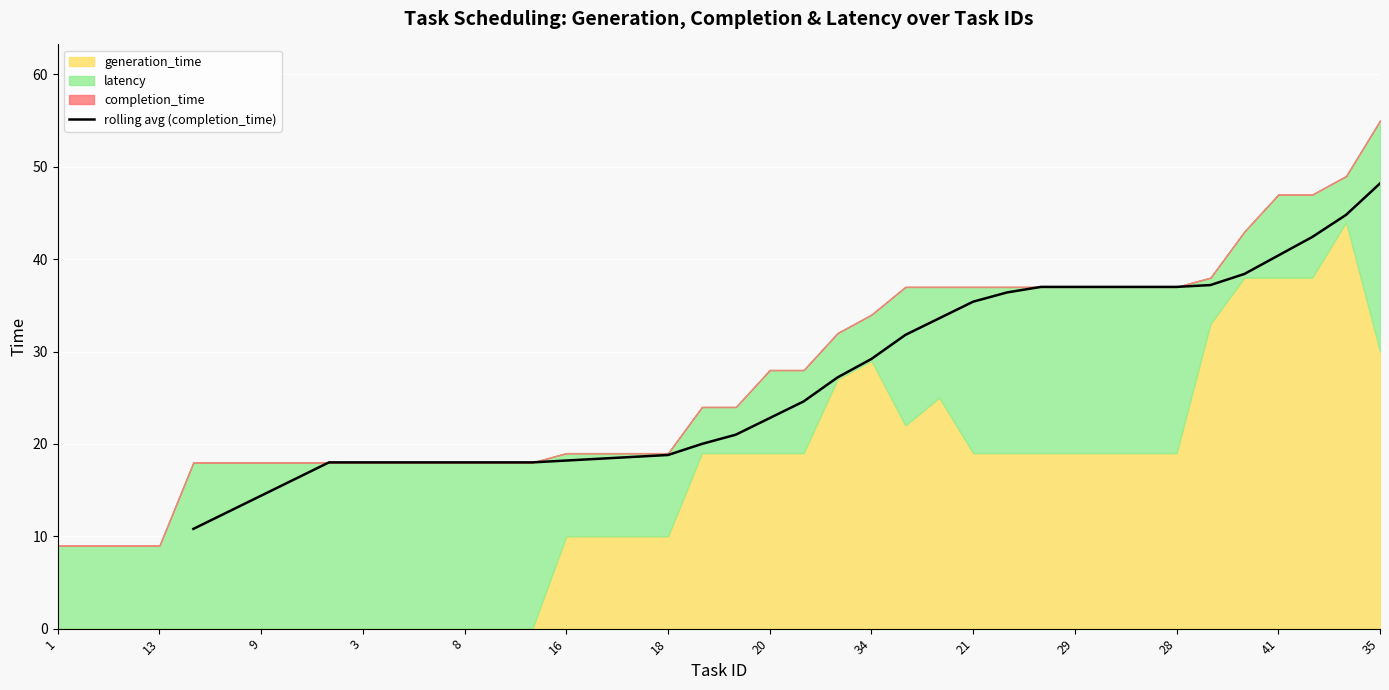

At which category does the chart reach its peak across all series?

35